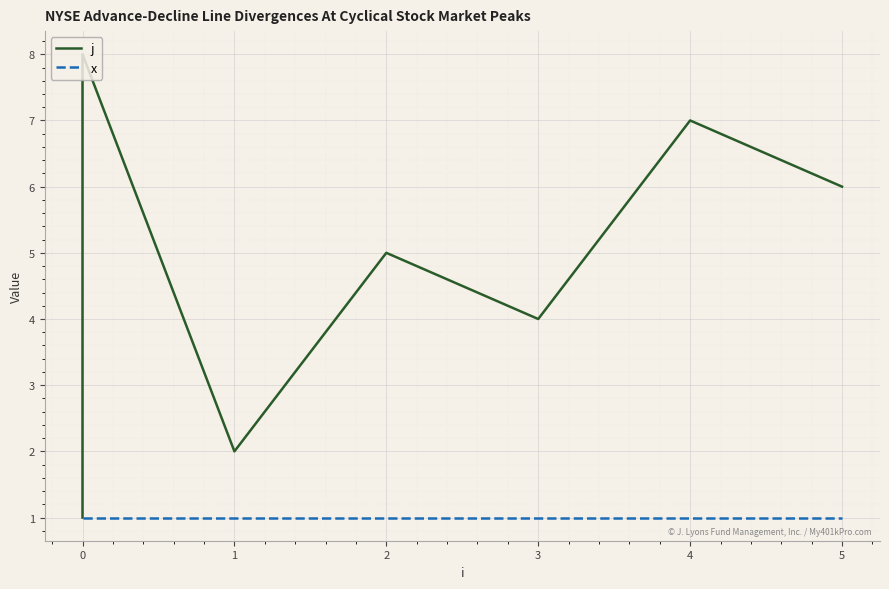

Which series has the widest spread of values?

j